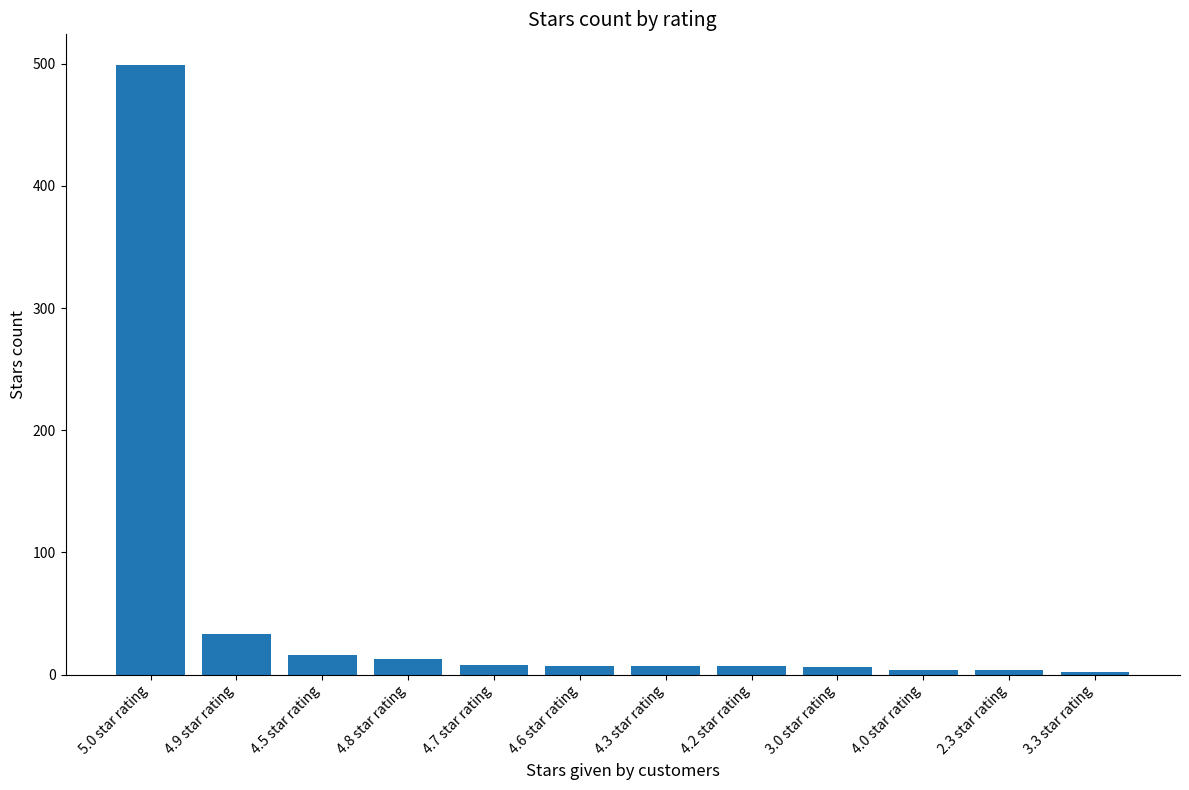

Where is the data nearest to the value 250?

4.9 star rating